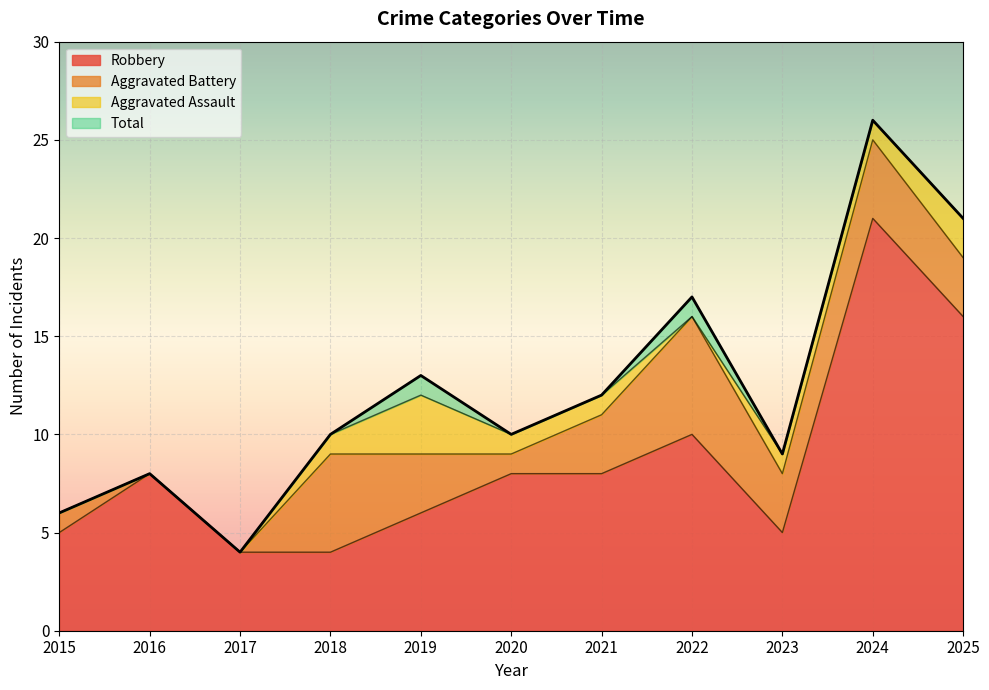

List the labels in order of Robbery value, largest first.

2024, 2025, 2022, 2016, 2020, 2021, 2019, 2015, 2023, 2017, 2018